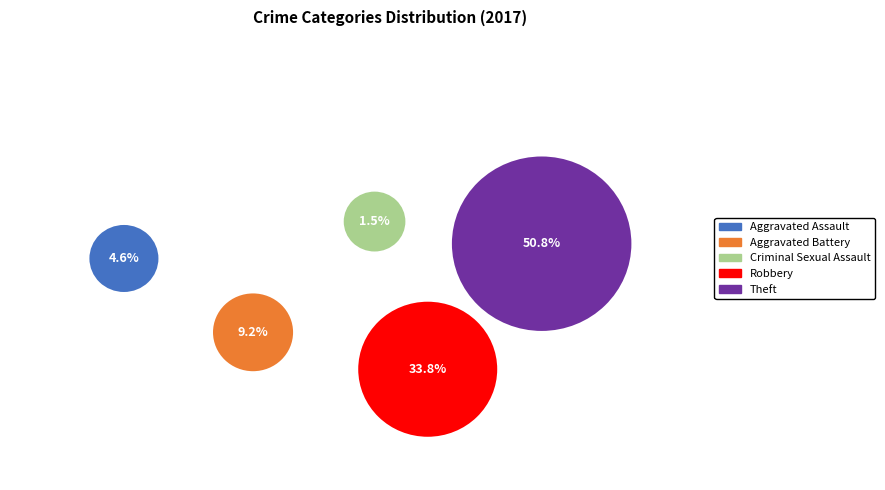

What portion of the pie excludes Theft?

49.2%